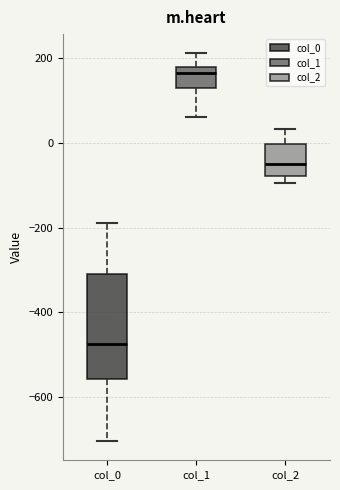

Reading left to right, transcribe this box plot: for each box, give where its median line is, the range the box spans, and where its two whiskers end, as read against the y-axis. The values are not printed on the chart, so give them approximately, as read against the axis.

col_0: median -480, box -560 to -300, whiskers -700 to -180
col_1: median 160, box 120 to 180, whiskers 60 to 220
col_2: median -40, box -80 to 0, whiskers -100 to 40